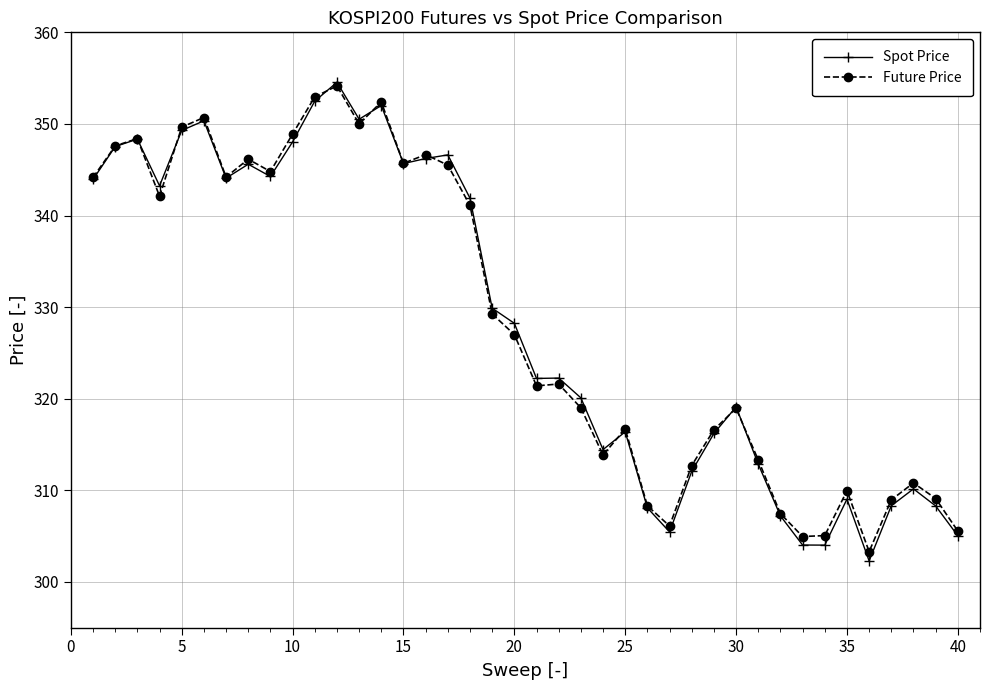

What is the value of the Future Price point at the 20th from the left?

327.0